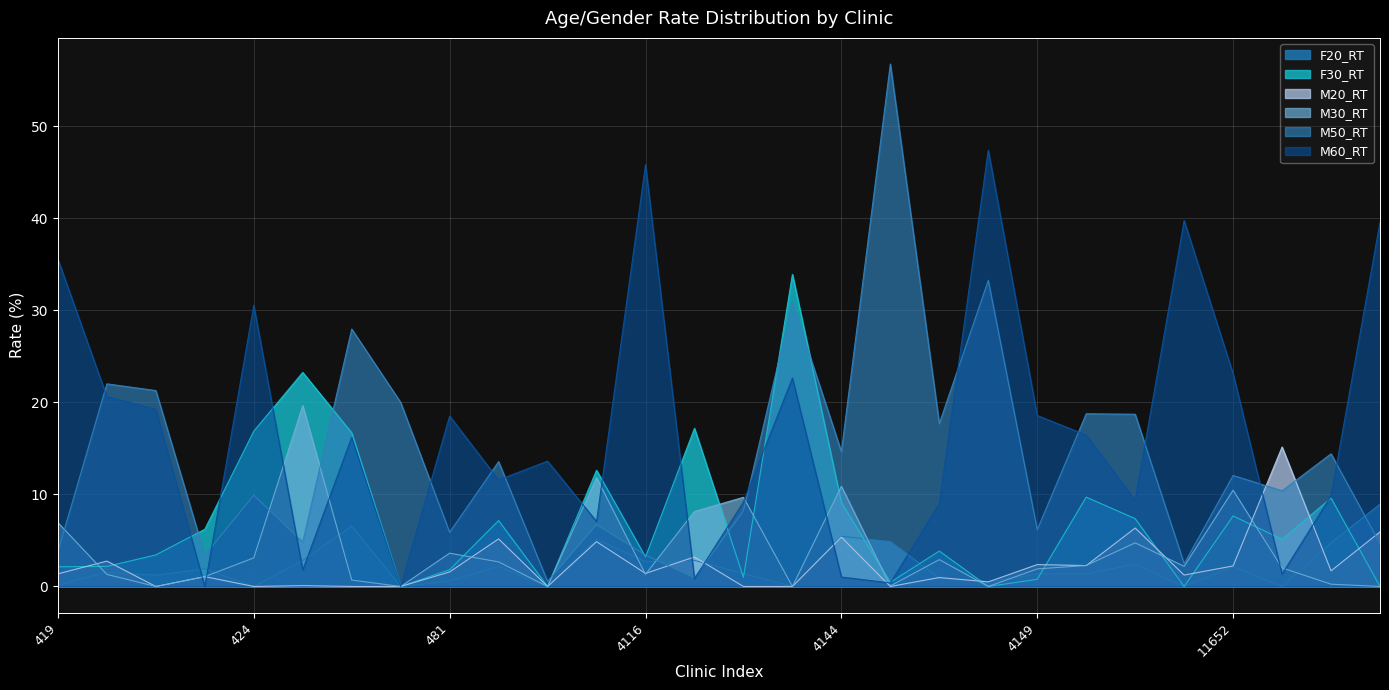

How many intersections are there between M60_RT and F20_RT?

8